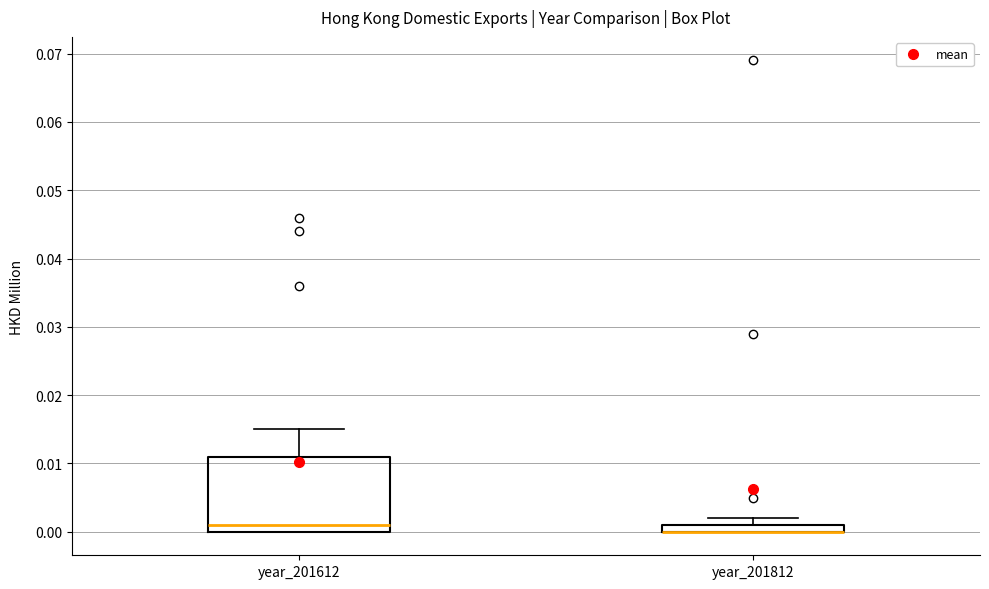

Comparing the boxes themselves (not the whiskers), which one is the tallest?

year_201612